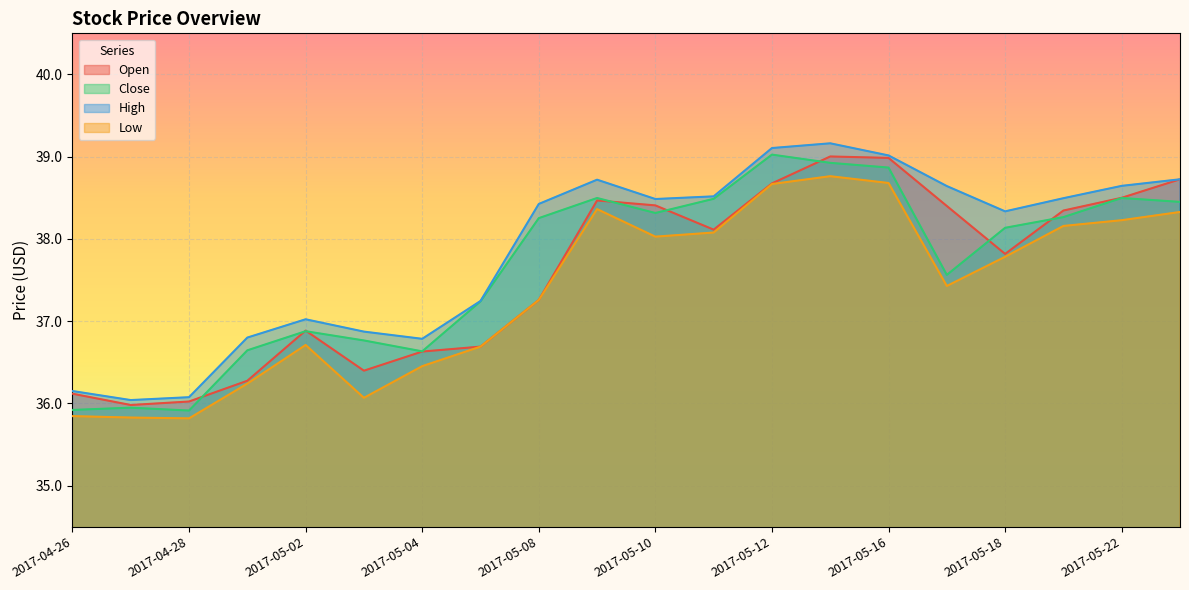

What is the approximate value of Close at 2017-05-08?

38.3